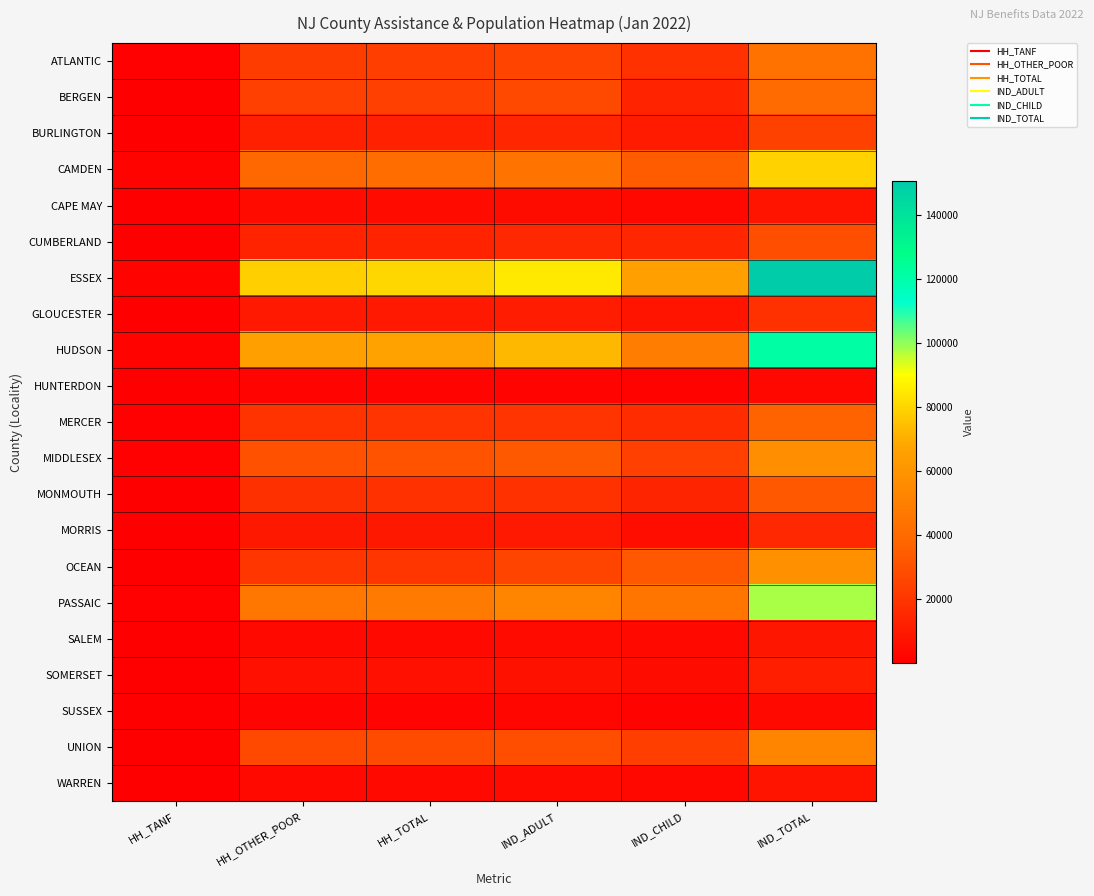

Reading left to right, transcribe all the data shown in this chart.

ATLANTIC: HH_TANF=639	HH_OTHER_POOR=22529	HH_TOTAL=23168	IND_ADULT=25529	IND_CHILD=18479	IND_TOTAL=44008
BERGEN: HH_TANF=281	HH_OTHER_POOR=23620	HH_TOTAL=23901	IND_ADULT=26921	IND_CHILD=13146	IND_TOTAL=40067
BURLINGTON: HH_TANF=359	HH_OTHER_POOR=12128	HH_TOTAL=12487	IND_ADULT=14163	IND_CHILD=10328	IND_TOTAL=24491
CAMDEN: HH_TANF=1349	HH_OTHER_POOR=39429	HH_TOTAL=40778	IND_ADULT=44524	IND_CHILD=34632	IND_TOTAL=79156
CAPE MAY: HH_TANF=96	HH_OTHER_POOR=4292	HH_TOTAL=4388	IND_ADULT=4908	IND_CHILD=3294	IND_TOTAL=8202
CUMBERLAND: HH_TANF=293	HH_OTHER_POOR=13273	HH_TOTAL=13566	IND_ADULT=14798	IND_CHILD=14199	IND_TOTAL=28997
ESSEX: HH_TANF=1516	HH_OTHER_POOR=78624	HH_TOTAL=80140	IND_ADULT=85259	IND_CHILD=65487	IND_TOTAL=150746
GLOUCESTER: HH_TANF=257	HH_OTHER_POOR=9455	HH_TOTAL=9712	IND_ADULT=10748	IND_CHILD=7755	IND_TOTAL=18503
HUDSON: HH_TANF=1563	HH_OTHER_POOR=65118	HH_TOTAL=66681	IND_ADULT=72832	IND_CHILD=48921	IND_TOTAL=121753
HUNTERDON: HH_TANF=56	HH_OTHER_POOR=1962	HH_TOTAL=2018	IND_ADULT=2115	IND_CHILD=1274	IND_TOTAL=3389
MERCER: HH_TANF=664	HH_OTHER_POOR=19290	HH_TOTAL=19954	IND_ADULT=19764	IND_CHILD=16919	IND_TOTAL=36683
MIDDLESEX: HH_TANF=626	HH_OTHER_POOR=30095	HH_TOTAL=30721	IND_ADULT=33196	IND_CHILD=24123	IND_TOTAL=57319
MONMOUTH: HH_TANF=197	HH_OTHER_POOR=18280	HH_TOTAL=18477	IND_ADULT=18839	IND_CHILD=13817	IND_TOTAL=32656
MORRIS: HH_TANF=95	HH_OTHER_POOR=8941	HH_TOTAL=9036	IND_ADULT=9815	IND_CHILD=5339	IND_TOTAL=15154
OCEAN: HH_TANF=329	HH_OTHER_POOR=20284	HH_TOTAL=20613	IND_ADULT=25738	IND_CHILD=32826	IND_TOTAL=58564
PASSAIC: HH_TANF=1123	HH_OTHER_POOR=46340	HH_TOTAL=47463	IND_ADULT=52569	IND_CHILD=45270	IND_TOTAL=97839
SALEM: HH_TANF=148	HH_OTHER_POOR=3985	HH_TOTAL=4133	IND_ADULT=4696	IND_CHILD=3736	IND_TOTAL=8432
SOMERSET: HH_TANF=184	HH_OTHER_POOR=6195	HH_TOTAL=6379	IND_ADULT=6674	IND_CHILD=4854	IND_TOTAL=11528
SUSSEX: HH_TANF=30	HH_OTHER_POOR=2157	HH_TOTAL=2187	IND_ADULT=2597	IND_CHILD=1492	IND_TOTAL=4089
UNION: HH_TANF=493	HH_OTHER_POOR=27395	HH_TOTAL=27888	IND_ADULT=29450	IND_CHILD=23501	IND_TOTAL=52951
WARREN: HH_TANF=113	HH_OTHER_POOR=4018	HH_TOTAL=4131	IND_ADULT=4666	IND_CHILD=3259	IND_TOTAL=7925